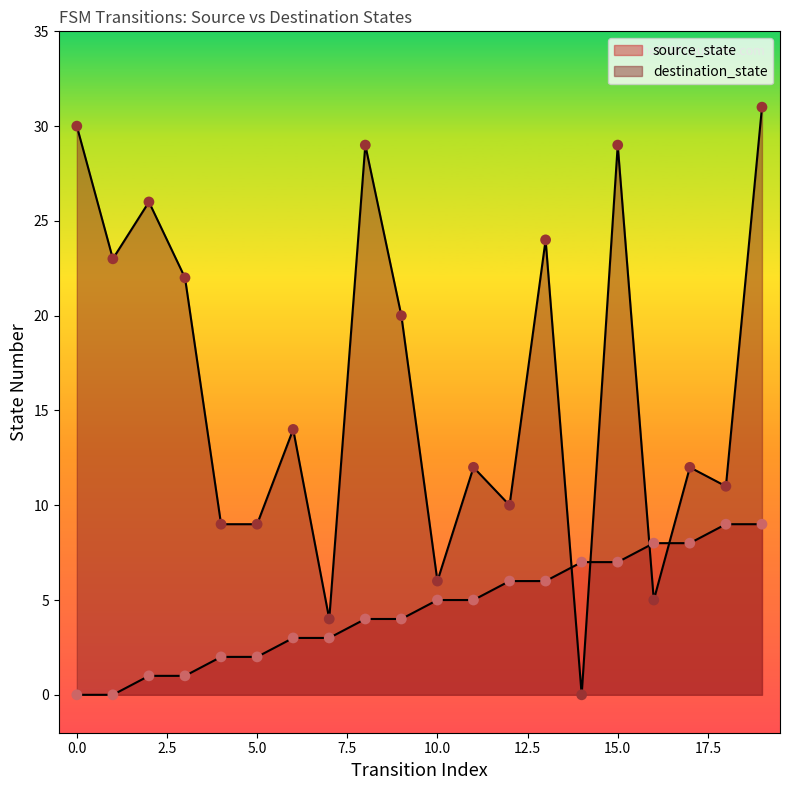

Which series contains the lowest Y value?

source_state